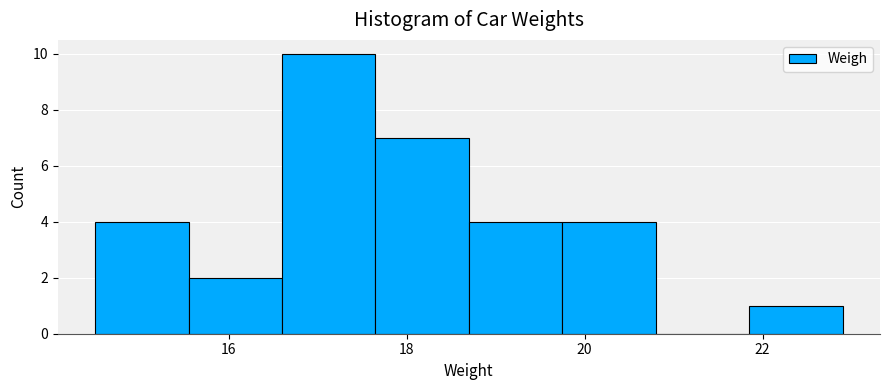

What is the height of the bar covering 17.65 to 18.70 on the x-axis? Neither the bar edges nor the heights are printed on the chart, so give them approximately, as read against the axes.

7